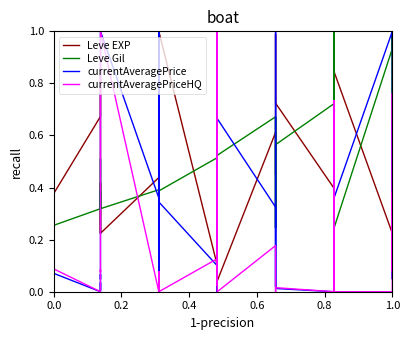

True or false: Leve EXP has more than 1 interior local peaks.

True